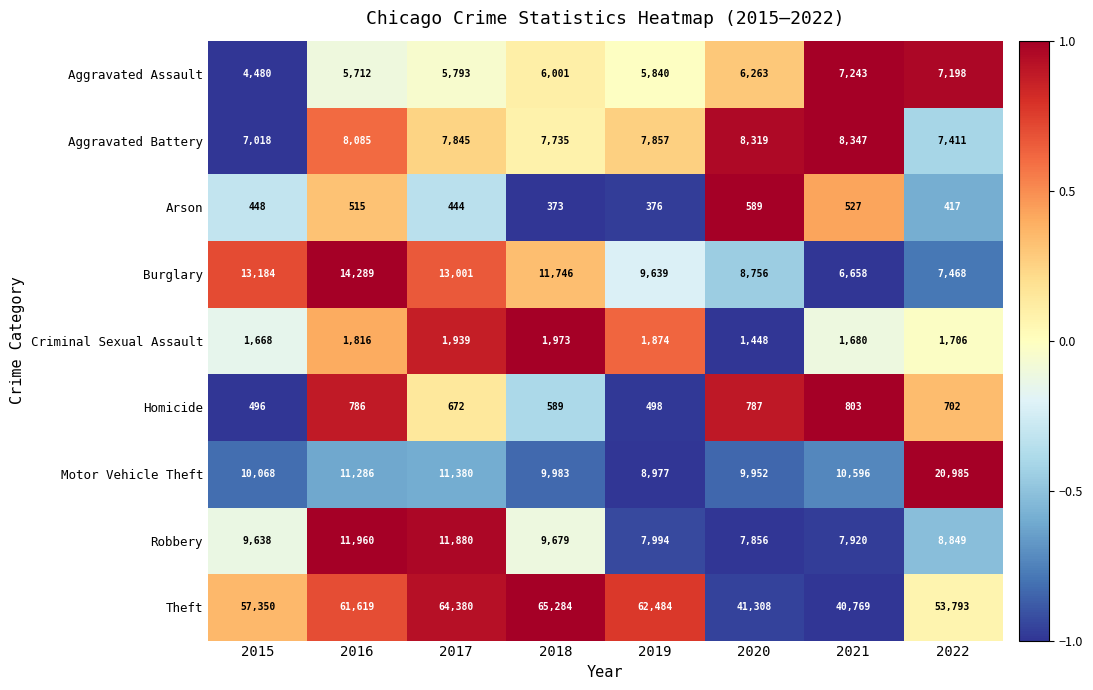

Which series has the largest range (max minus min)?

Theft